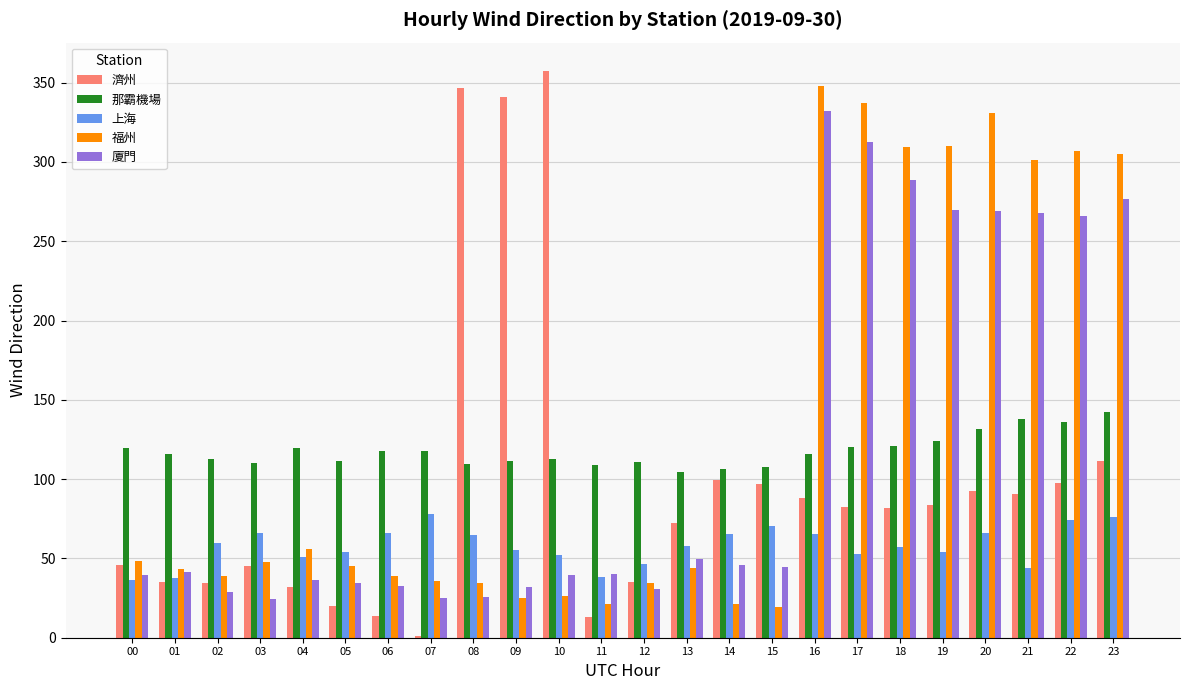

What is the difference between the 上海 values at 01 and 06?

28.2